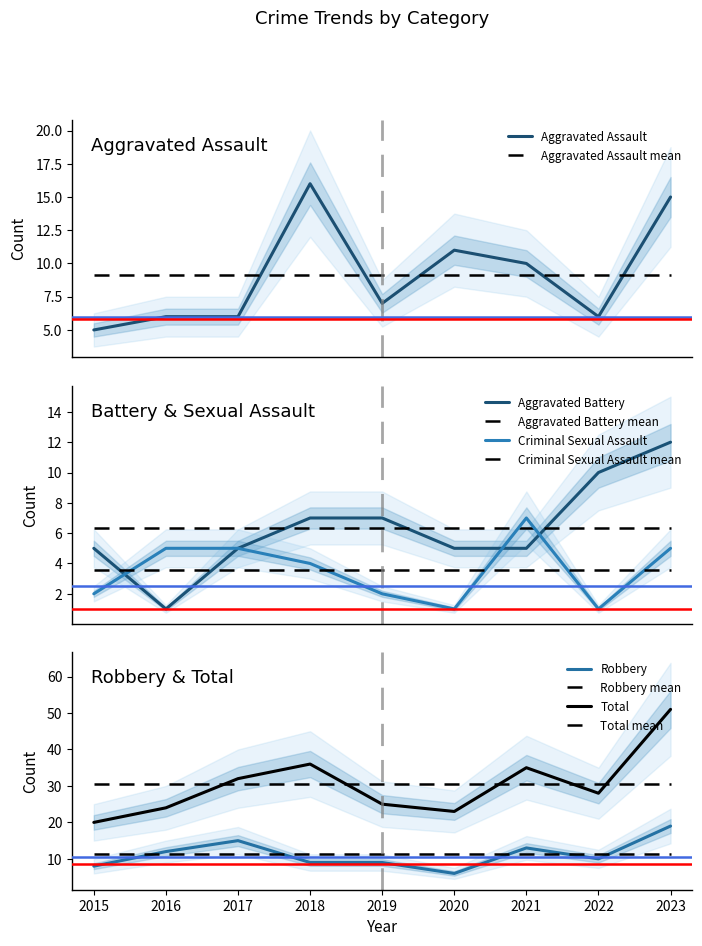

Rank the series by their maximum value, from highest to lowest.

Total, Robbery, Aggravated Assault, Aggravated Battery, Criminal Sexual Assault